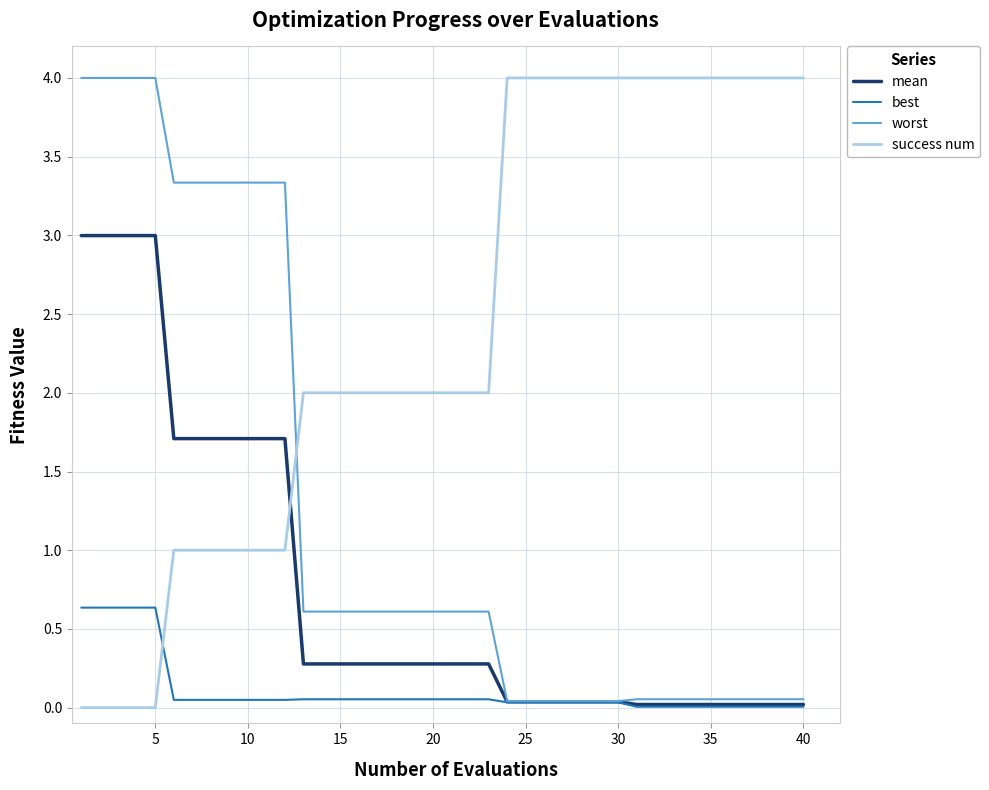

What is the highest value of the best series?

0.6